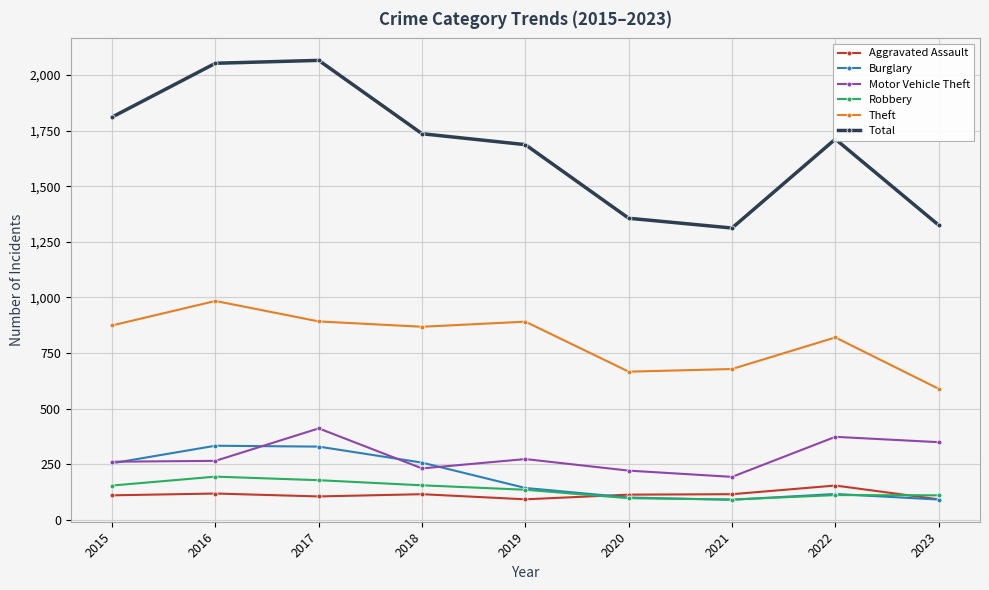

What is the maximum value for Theft?

984